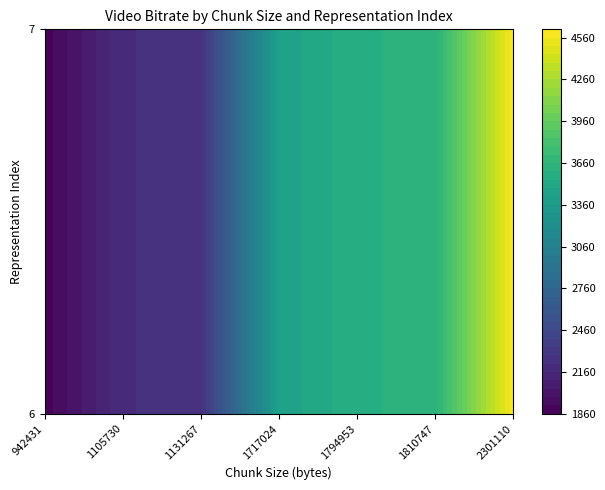

How many values in the 7_row1 series are below 3434?

3